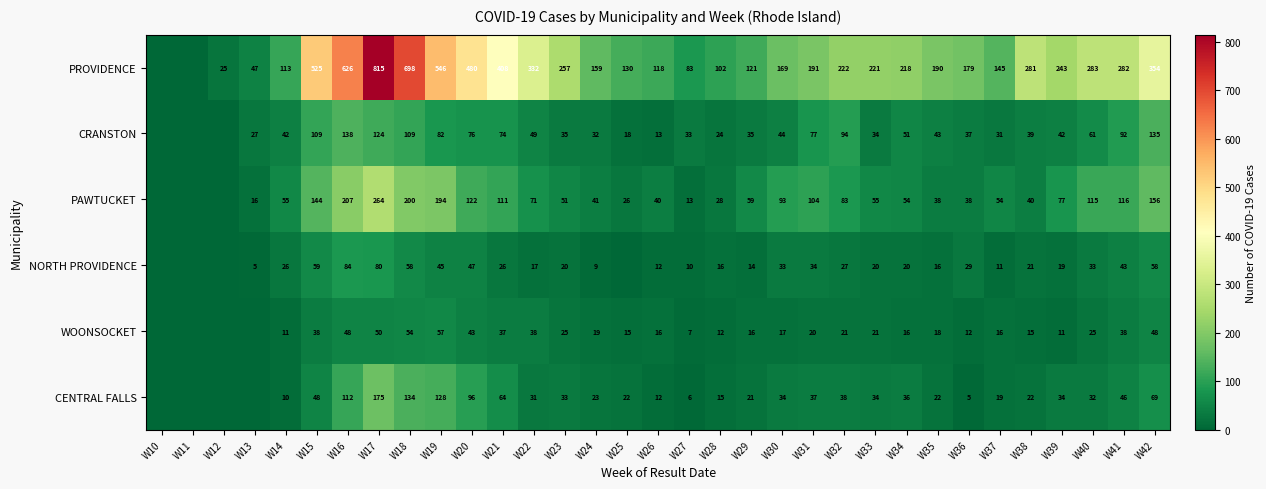

What is the maximum value shown in the chart?

815